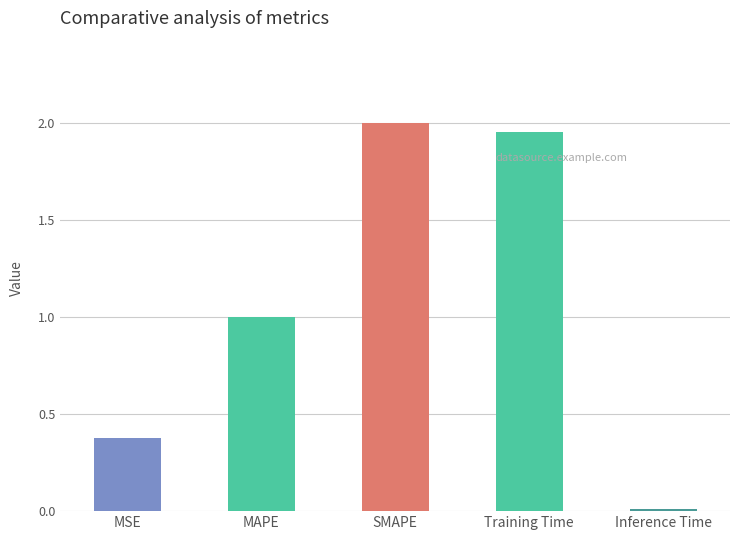

Which has a higher value, MSE or SMAPE?

SMAPE